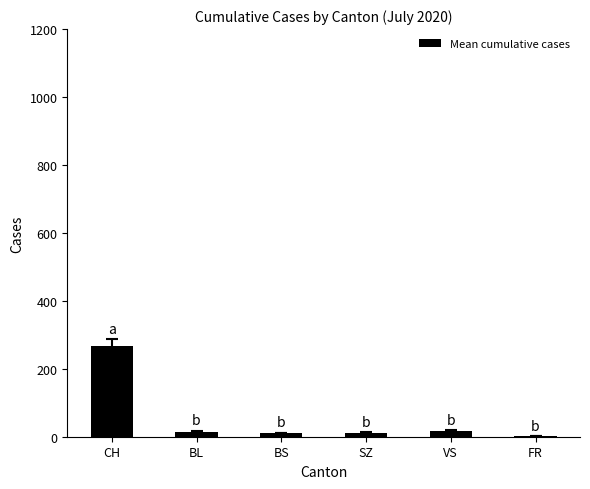

Is it true that the value at CH is 267.1?

True